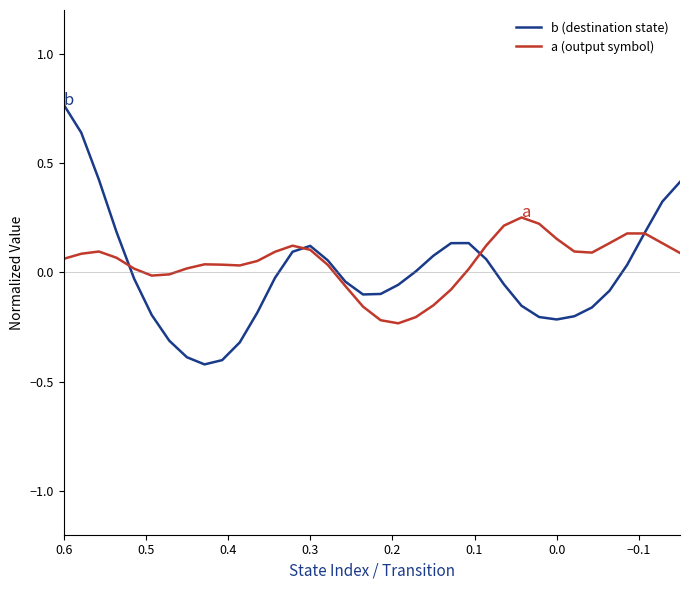

Does the chart display data point markers on the line(s)?

No